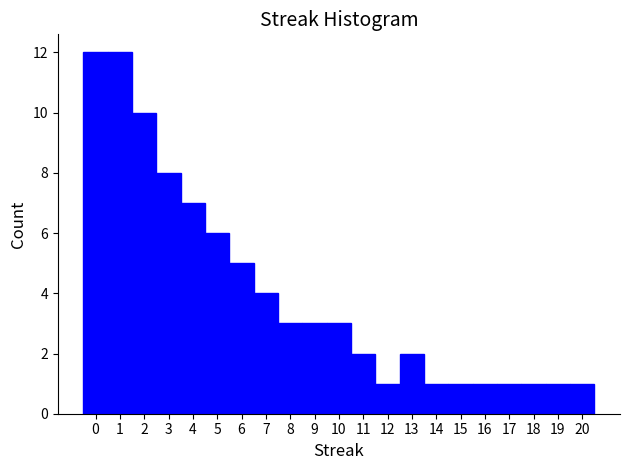

Reading left to right, list every bar in this chart as the range it spans on the x-axis followed by its height. The values are not printed on the chart, so give them approximately, as read against the axis.

-0.5 to 0.5: 12
0.5 to 1.5: 12
1.5 to 2.5: 10
2.5 to 3.5: 8
3.5 to 4.5: 7
4.5 to 5.5: 6
5.5 to 6.5: 5
6.5 to 7.5: 4
7.5 to 8.5: 3
8.5 to 9.5: 3
9.5 to 10.5: 3
10.5 to 11.5: 2
11.5 to 12.5: 1
12.5 to 13.5: 2
13.5 to 14.5: 1
14.5 to 15.5: 1
15.5 to 16.5: 1
16.5 to 17.5: 1
17.5 to 18.5: 1
18.5 to 19.5: 1
19.5 to 20.5: 1